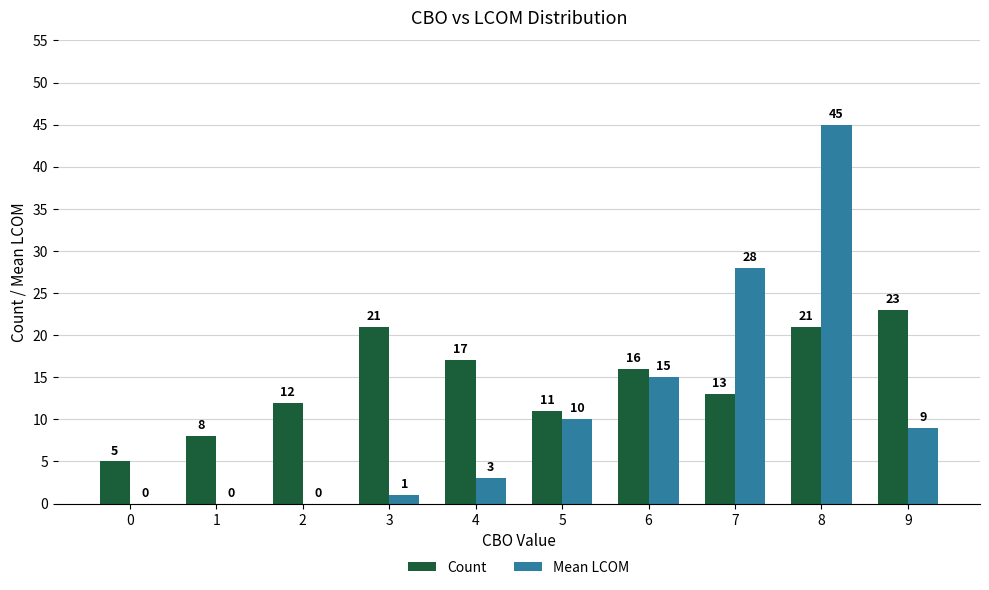

The value of Count at 6 is 16. True or false?

True